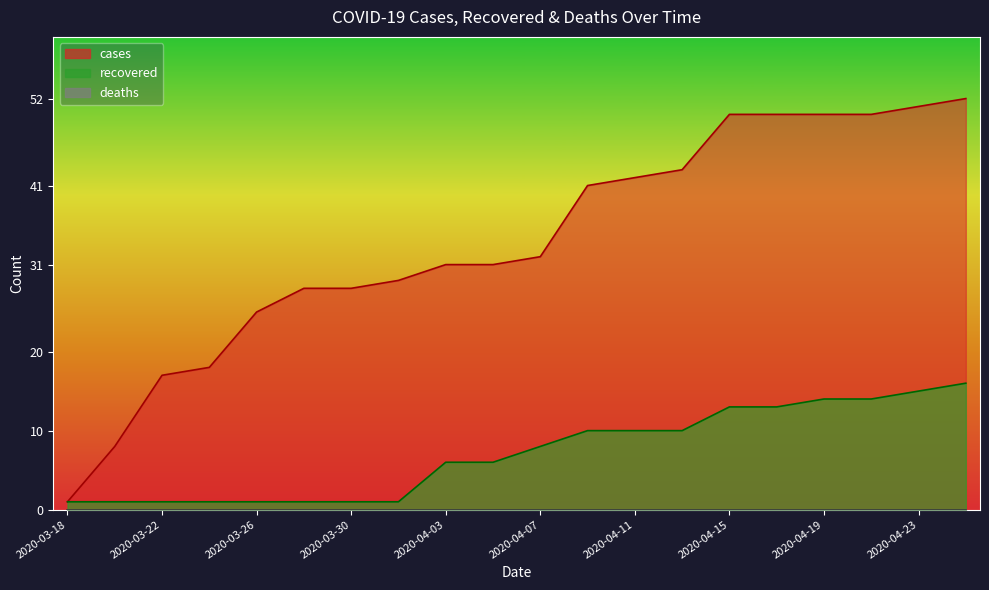

The value of cases at 2020-04-23 is 35. True or false?

False